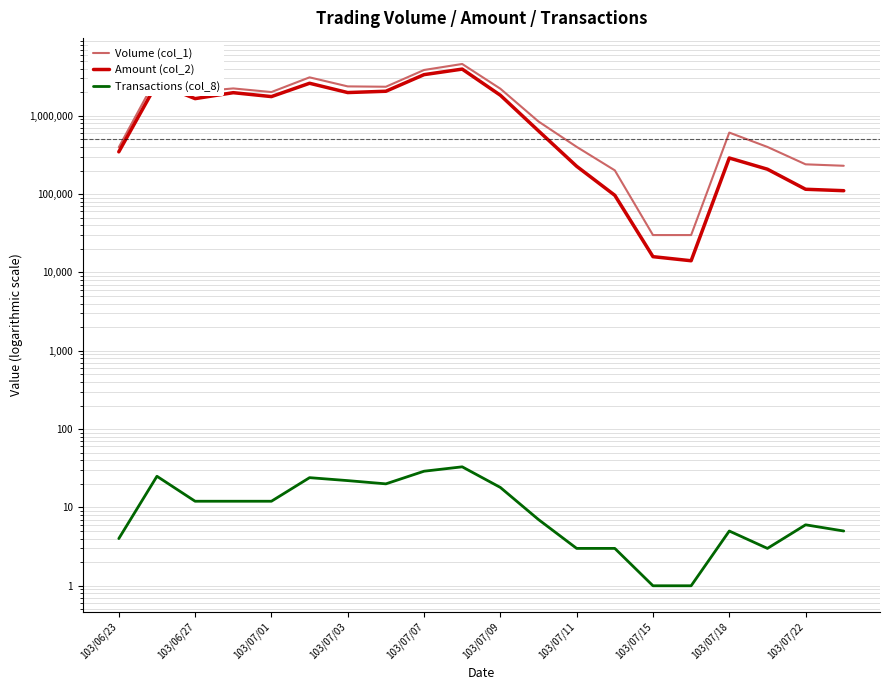

List the series in order of their peak value, lowest first.

Transactions (col_8), Amount (col_2), Volume (col_1)